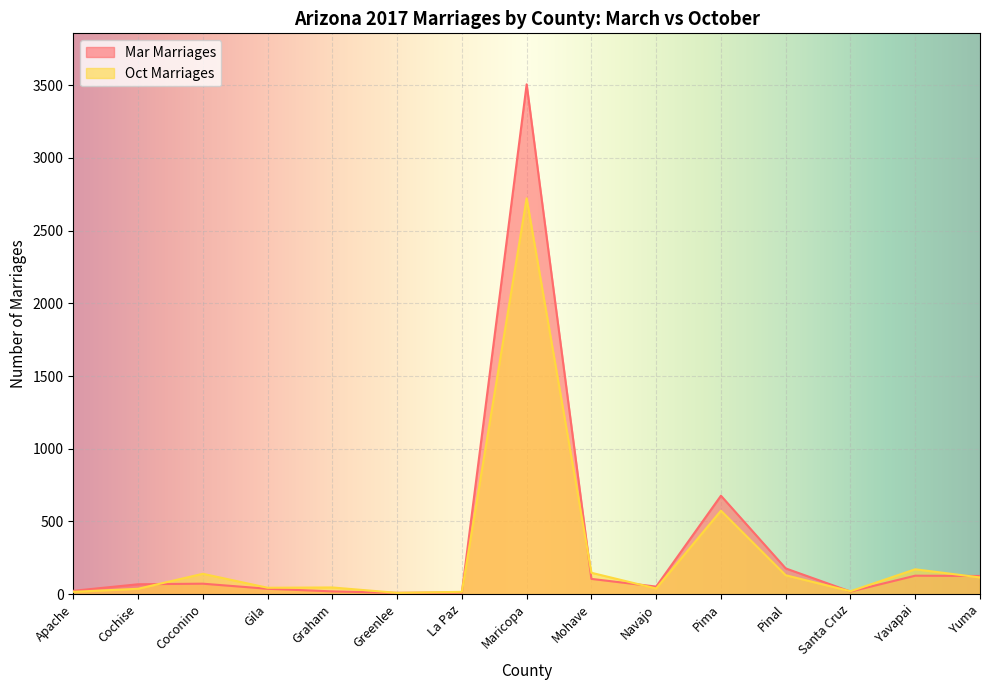

What is the average value of the Oct Marriages series?

282